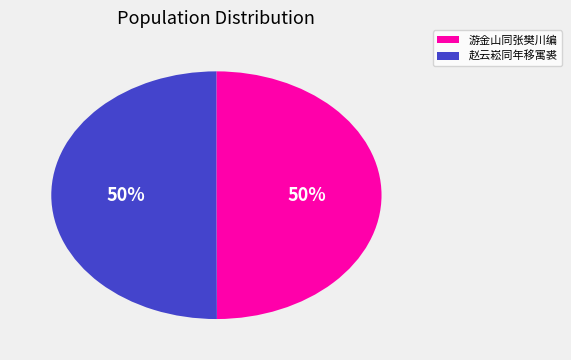

To the nearest percent, what is the average slice percentage?

50%